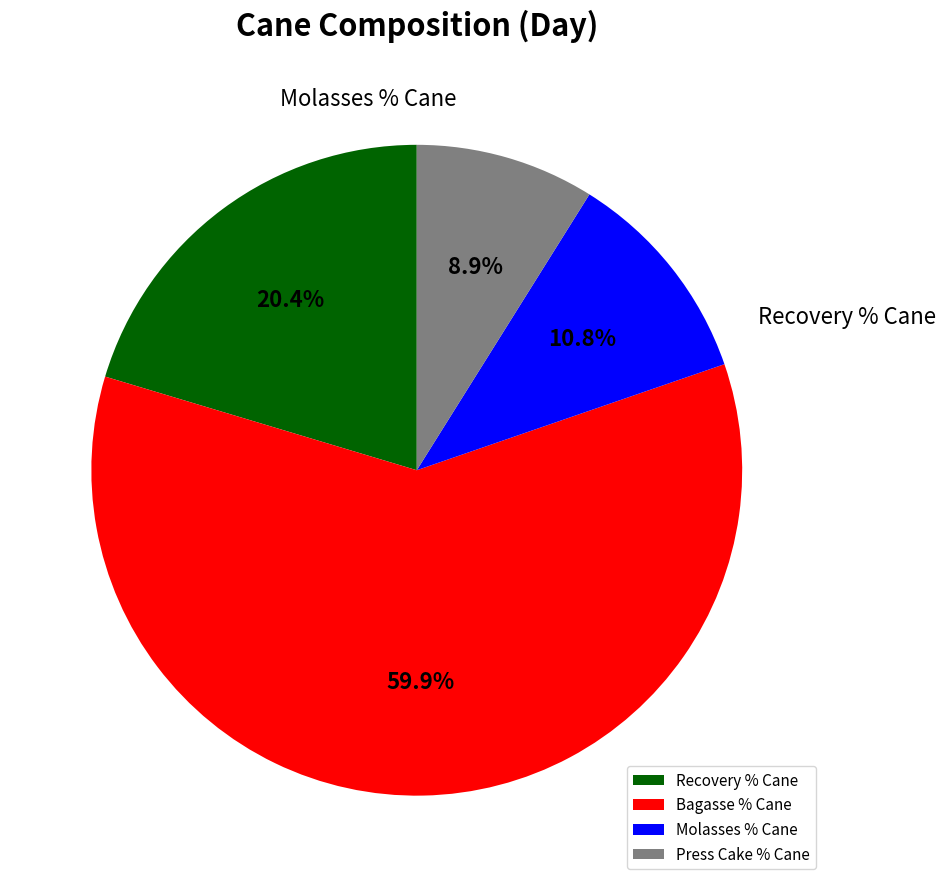

To the nearest percent, what is the combined percentage of Bagasse % Cane and Molasses % Cane?

71%